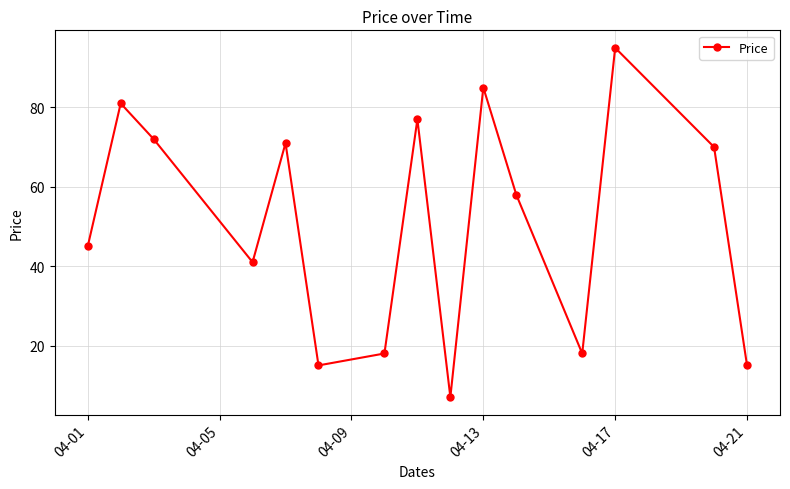

What is the minimum value shown in the chart?

7